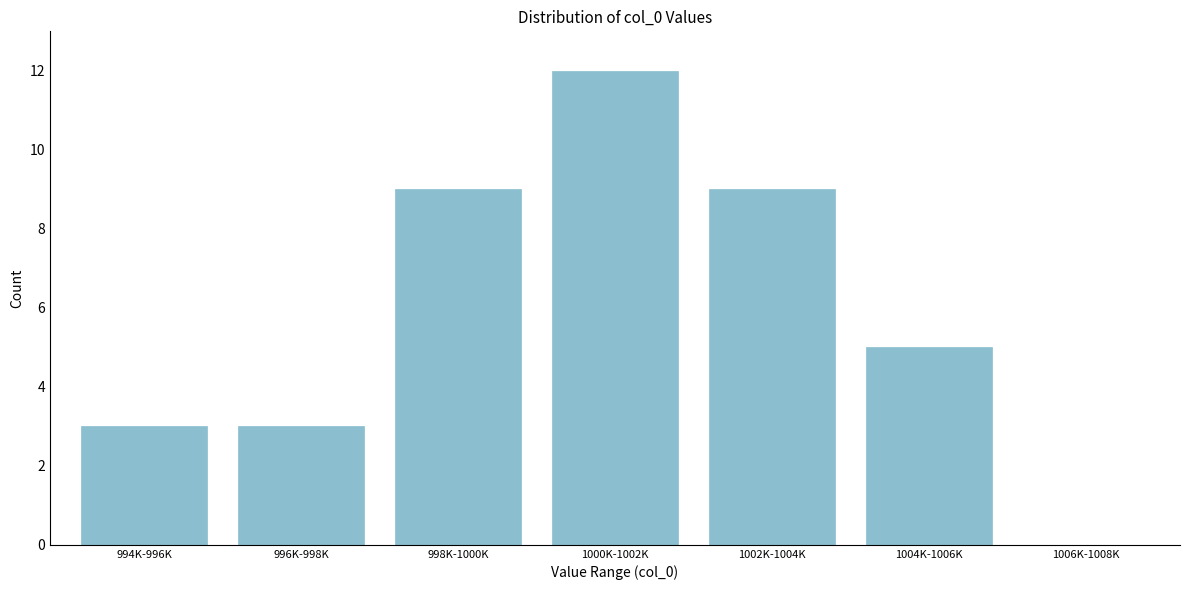

Reading left to right, list all the values displayed in this chart.

994K-996K=3	996K-998K=3	998K-1000K=9	1000K-1002K=12	1002K-1004K=9	1004K-1006K=5	1006K-1008K=0